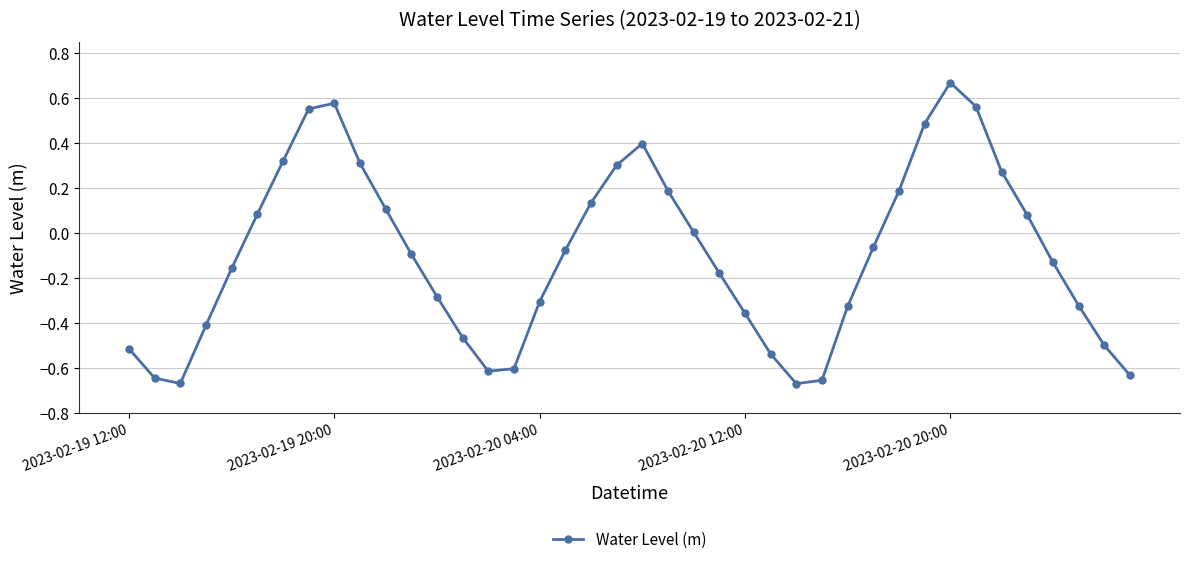

What is the sum of all values?

-3.9